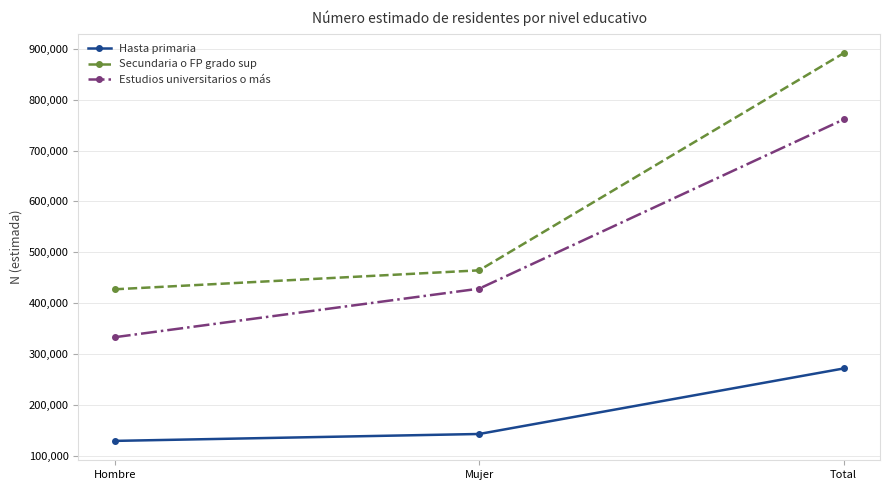

The value of Secundaria o FP grado sup at Mujer is 464477. True or false?

True